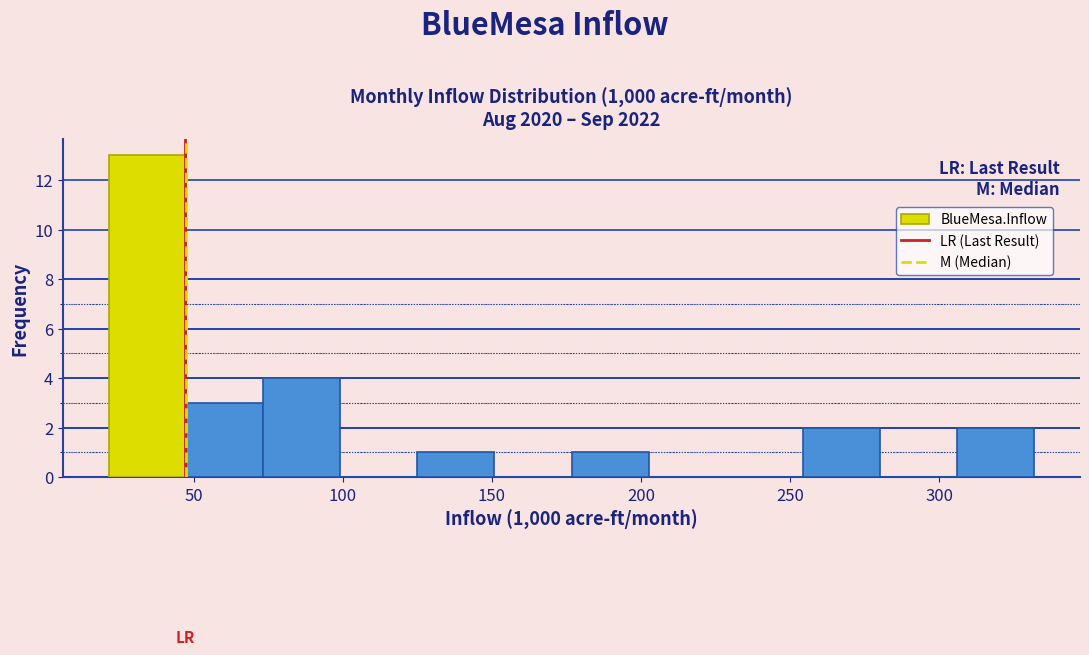

Over which range of the x-axis is the bar tallest?

20 to 50